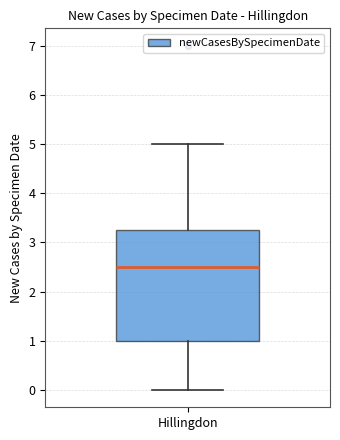

Read this box plot against the y-axis: the position of the median line, the range covered by the box, and the ends of both whiskers. The values are not printed on the chart, so give them approximately, as read against the axis.

median 2.5, box 1.0 to 3.3, whiskers 0.0 to 5.0